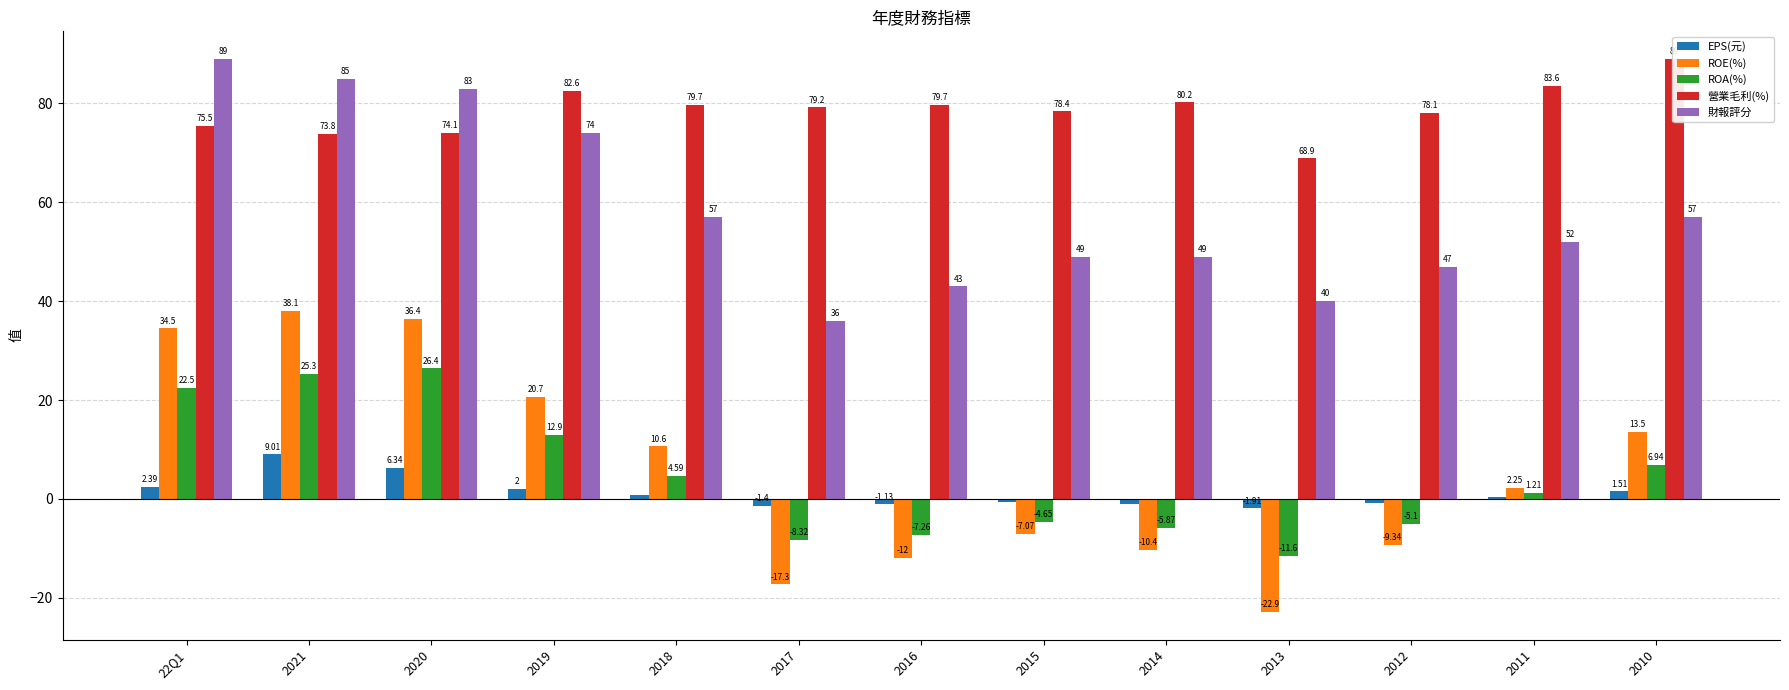

How many values in the ROE(%) series are below 2?

6